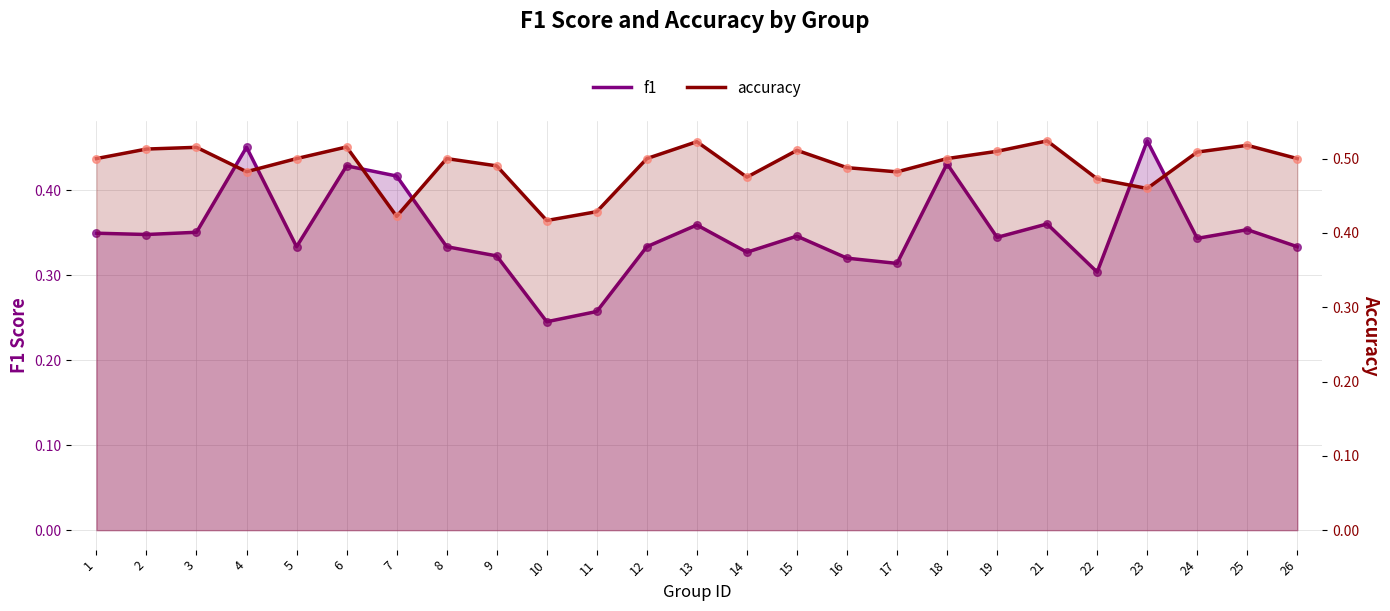

Which series reaches the minimum Y coordinate?

f1